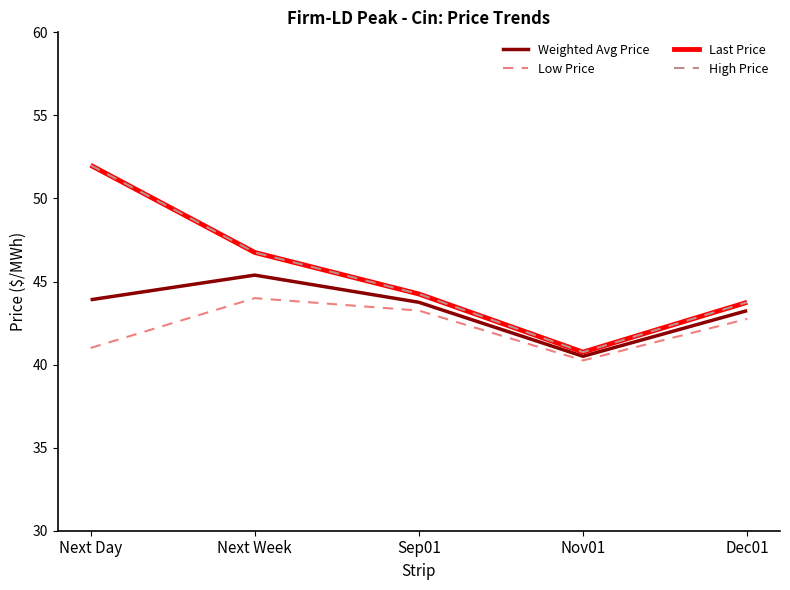

Reading left to right, extract all data points from this chart.

Weighted Avg Price: Next Day=43.9	Next Week=45.4	Sep01=43.8	Nov01=40.5	Dec01=43.2
Last Price: Next Day=52.0	Next Week=46.8	Sep01=44.2	Nov01=40.8	Dec01=43.8
Low Price: Next Day=41.0	Next Week=44.0	Sep01=43.2	Nov01=40.2	Dec01=42.8
High Price: Next Day=52.0	Next Week=46.8	Sep01=44.2	Nov01=40.8	Dec01=43.8